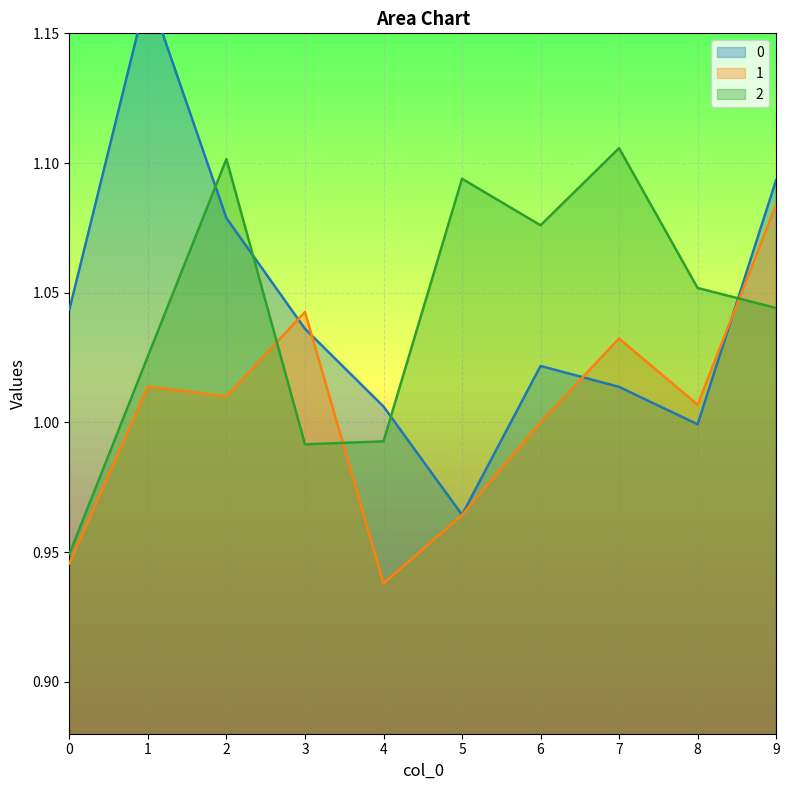

Reading left to right, extract all data points from this chart.

0: 1.0	1.2	1.1	1.0	1.0	1.0	1.0	1.0	1.0	1.1
1: 0.9	1.0	1.0	1.0	0.9	1.0	1.0	1.0	1.0	1.1
2: 0.9	1.0	1.1	1.0	1.0	1.1	1.1	1.1	1.1	1.0